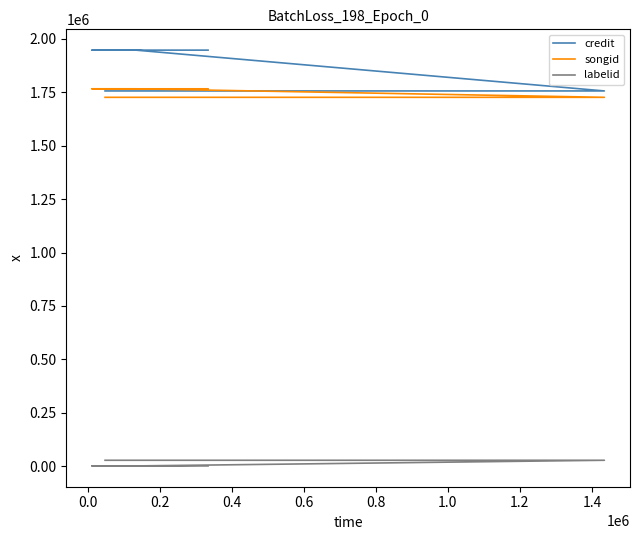

Between 0.0 and 0.2, which series saw the biggest shift?

credit